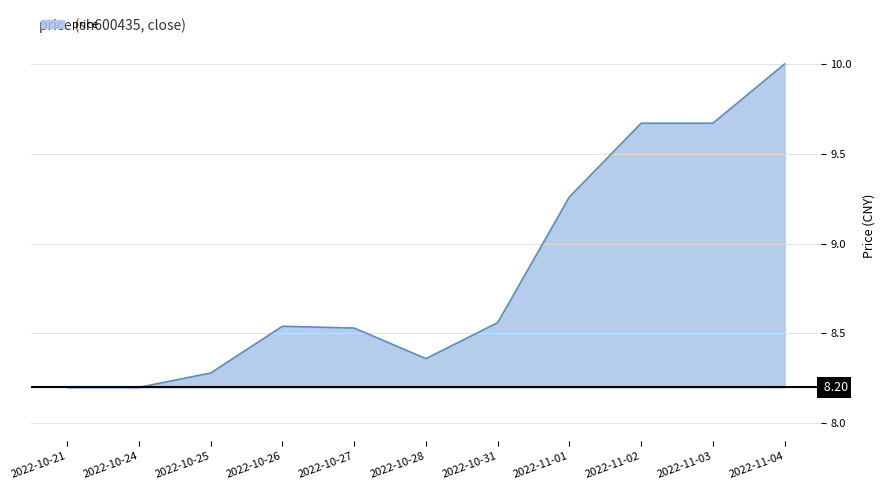

List the labels in order of value, largest first.

2022-11-04, 2022-11-03, 2022-11-02, 2022-11-01, 2022-10-31, 2022-10-26, 2022-10-27, 2022-10-28, 2022-10-25, 2022-10-24, 2022-10-21